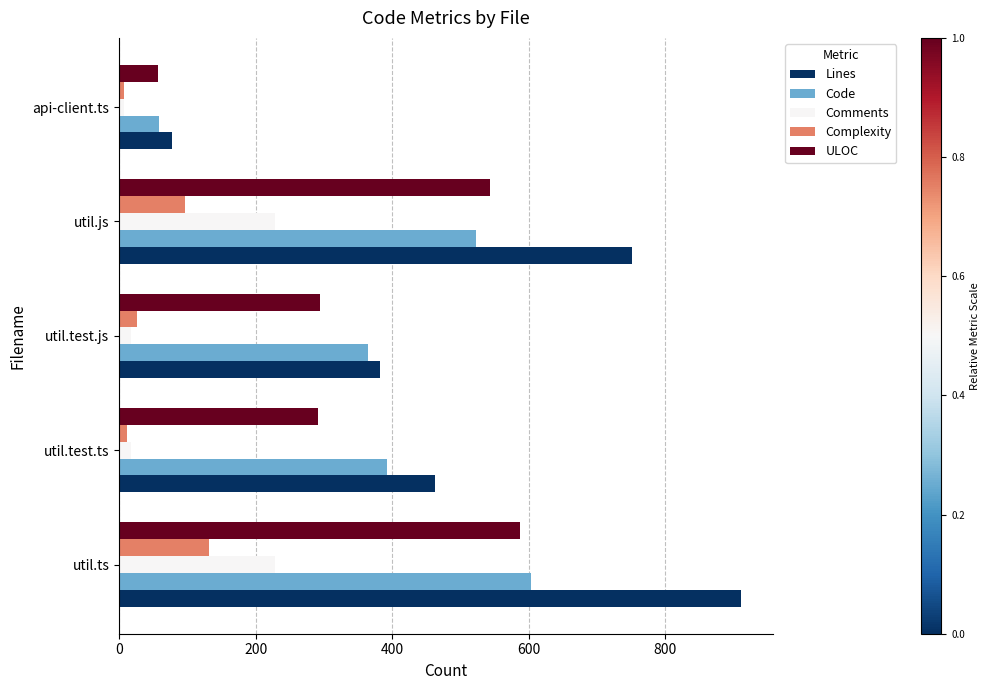

Is the value of Complexity at util.test.js greater than the value of ULOC at api-client.ts?

No